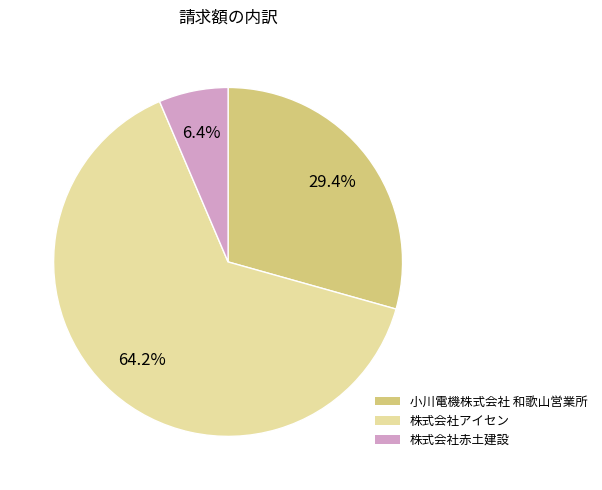

What is the largest slice in the pie chart?

株式会社アイセン